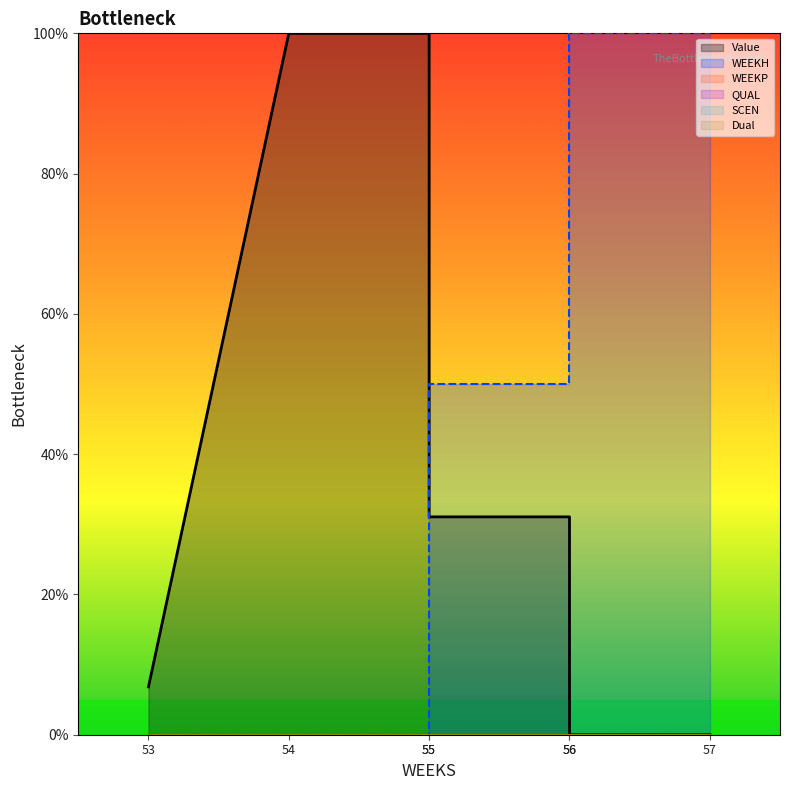

Does the chart have visible grid lines?

No